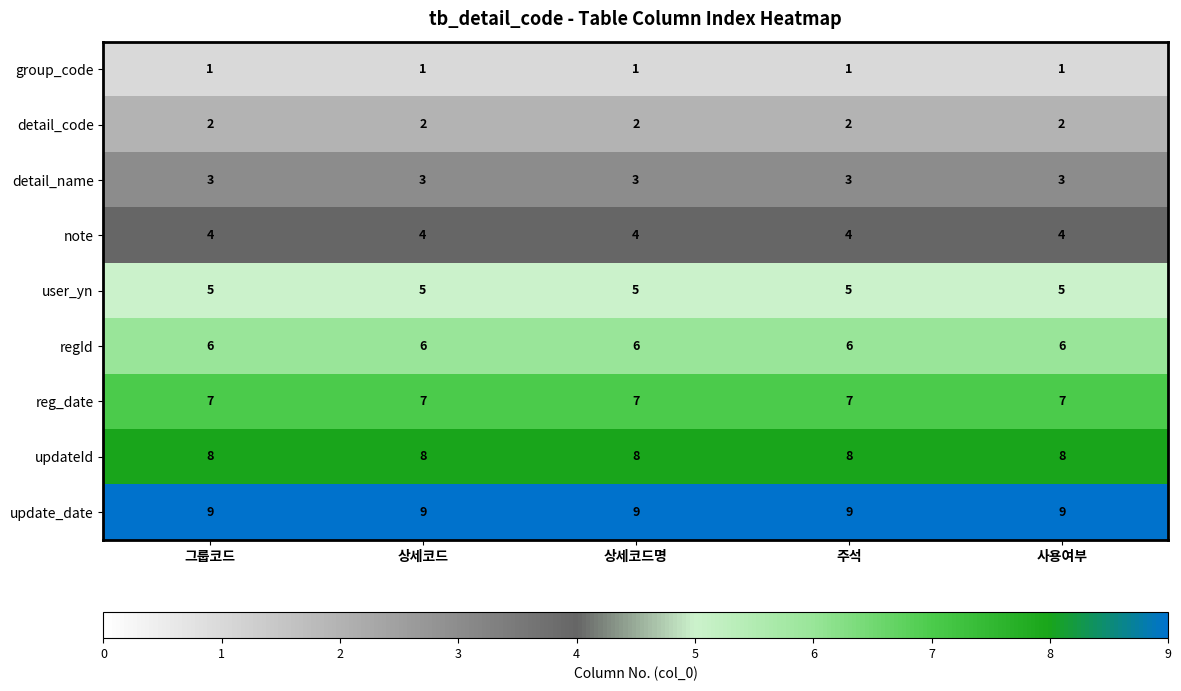

At 상세코드, list the series in order from smallest to largest.

group_code, detail_code, detail_name, note, user_yn, regId, reg_date, updateId, update_date